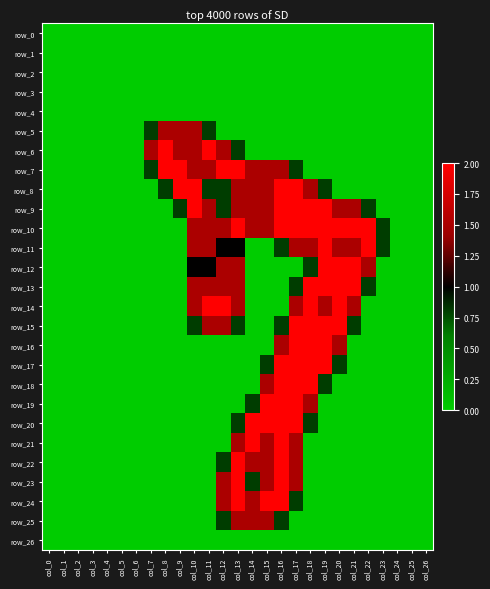

Between col_3 and col_11, which series saw the biggest shift?

row_6